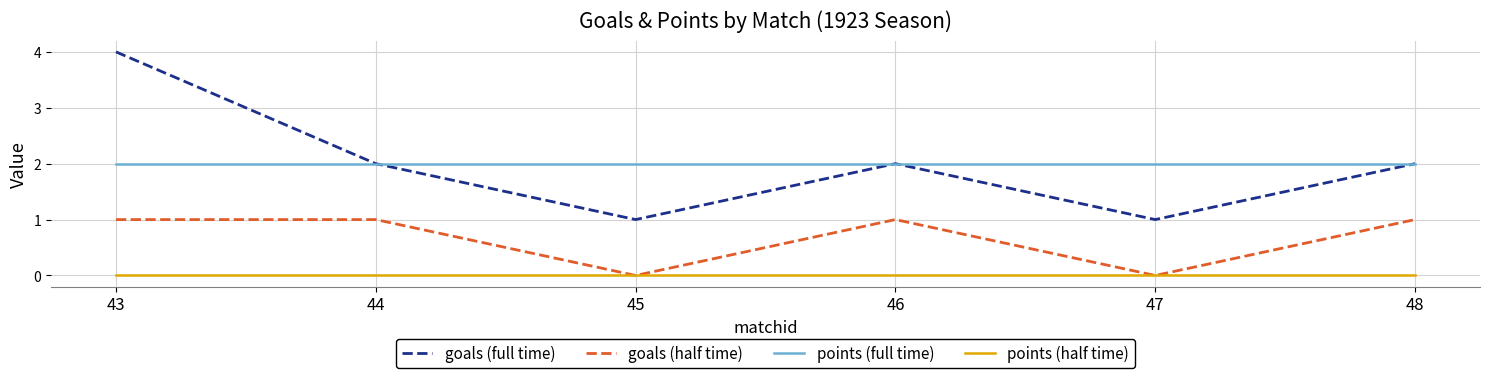

True or false: points (full time) and goals (half time) intersect in this chart.

False